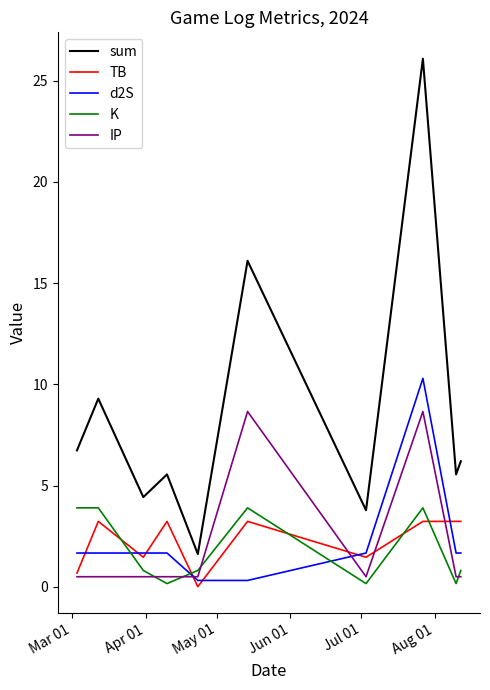

What is the minimum value for sum?

1.6